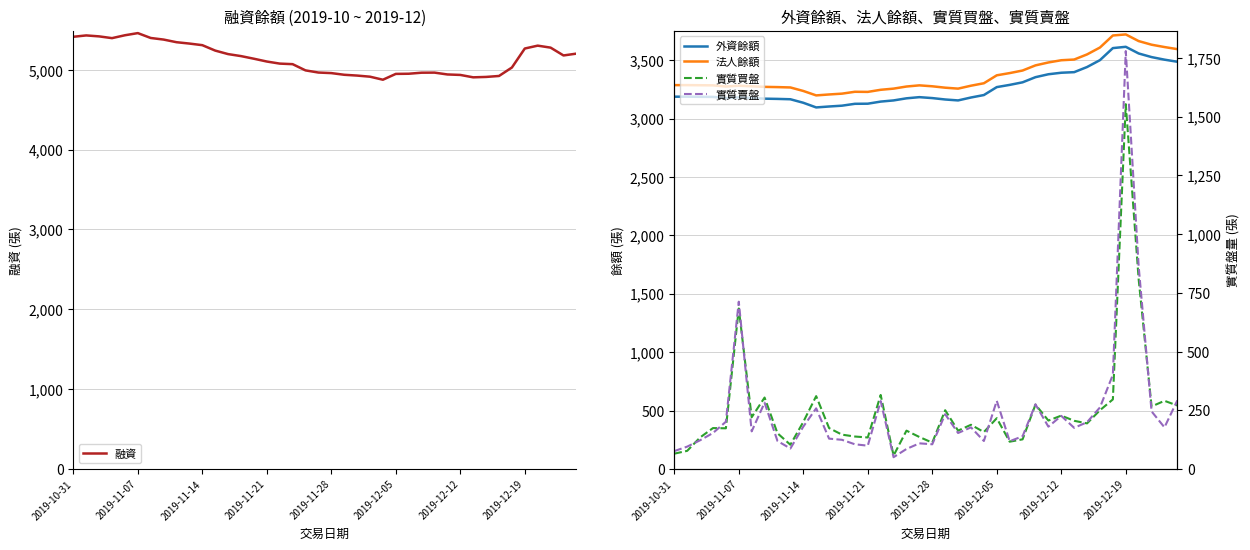

What is the difference between the highest and lowest values at 19?

4857